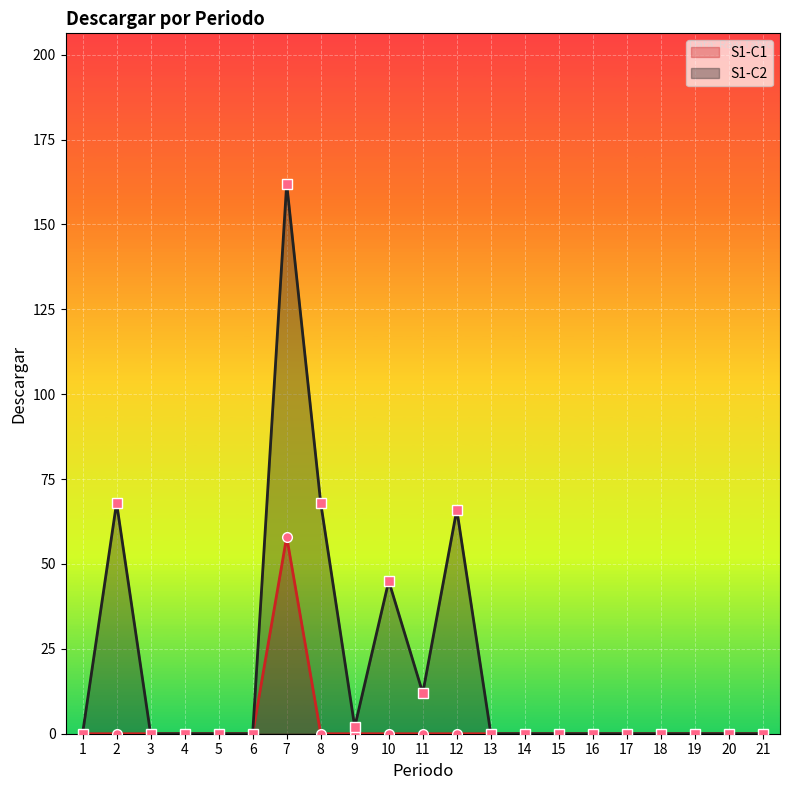

Which series has the widest spread of values?

S1-C2 line